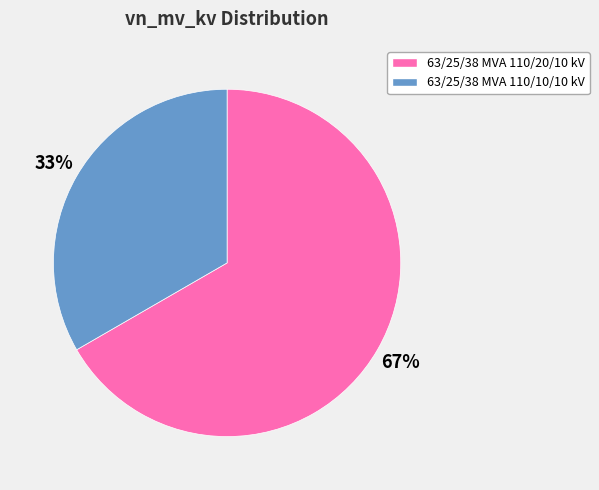

To the nearest percent, what is the combined percentage of 63/25/38 MVA 110/20/10 kV and 63/25/38 MVA 110/10/10 kV?

100%